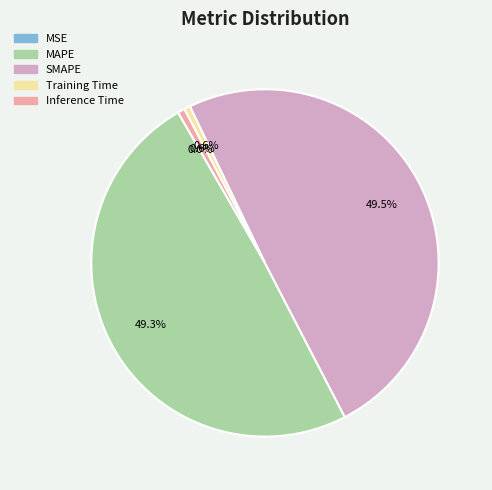

Which has a higher value, Inference Time or MAPE?

MAPE